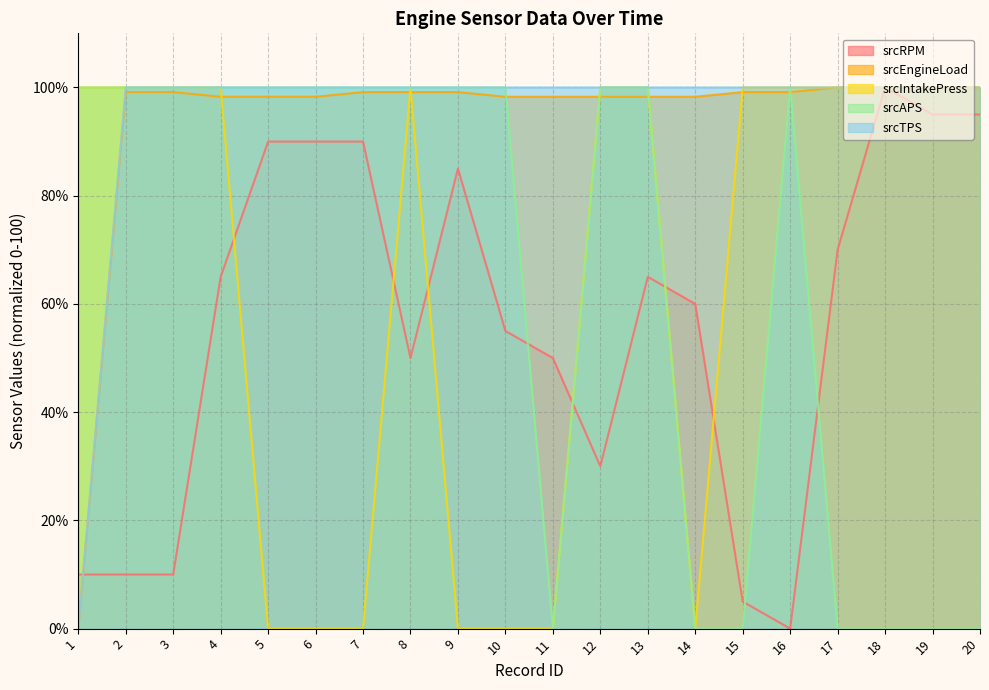

True or false: srcIntakePress and srcTPS cross at least once.

False